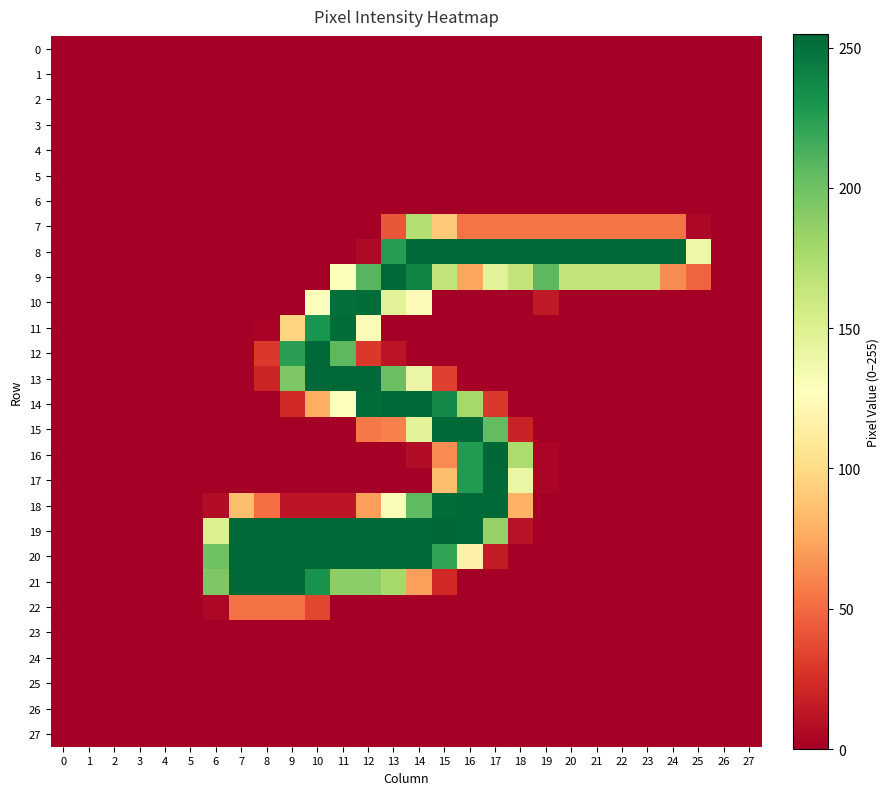

At which category does the chart reach its peak across all series?

17